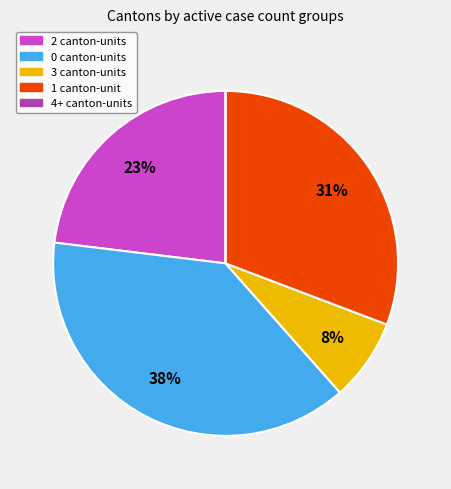

Is there a majority slice in this chart?

No